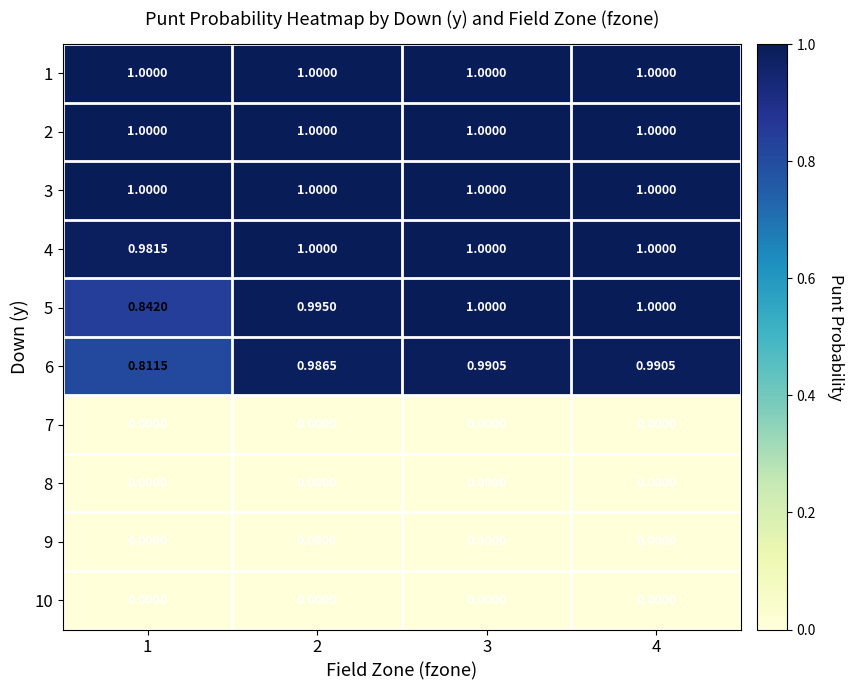

Is the value of 3 at 4 greater than the value of 10 at 4?

Yes